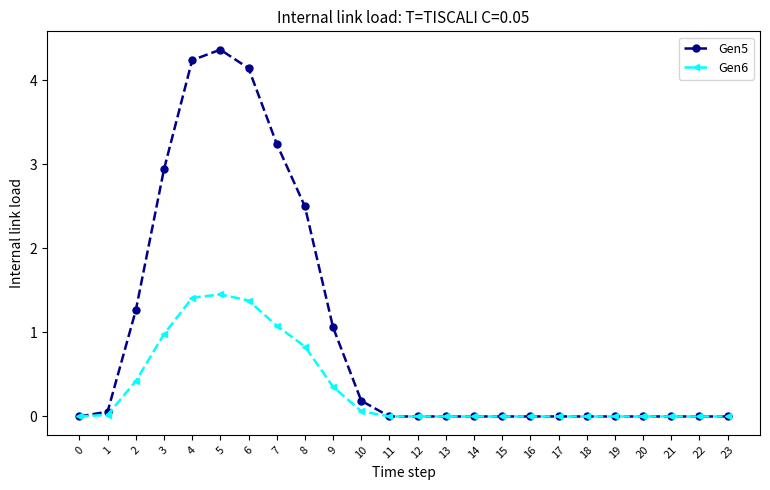

Which series has the widest spread of values?

Gen5